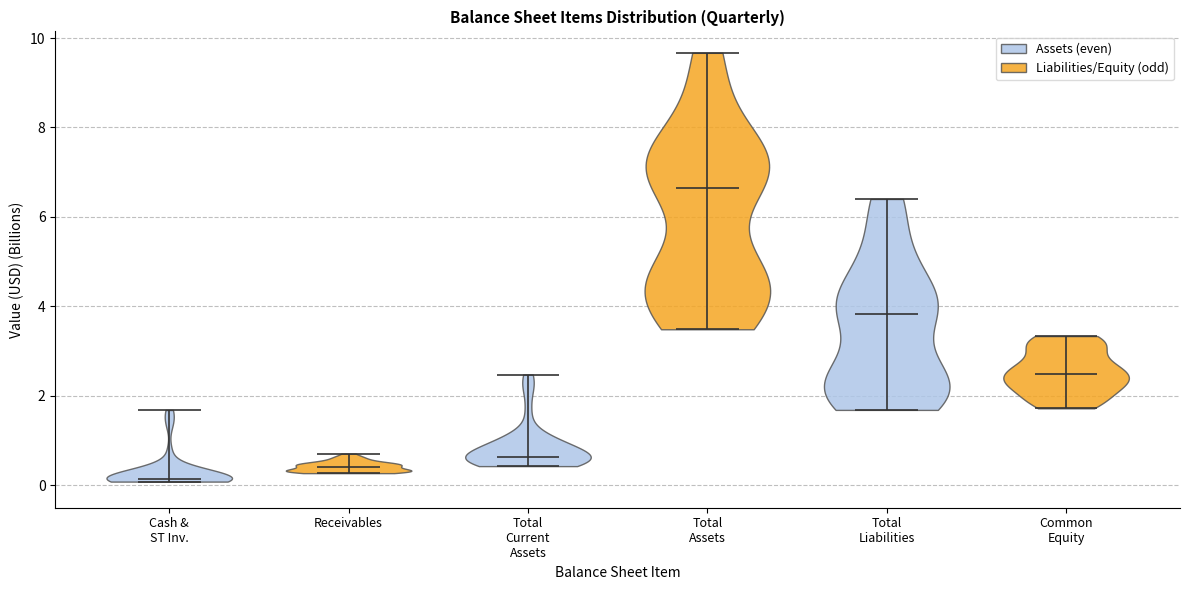

What is the lowest point the violin for Total Liabilities reaches on the y-axis? The values are not printed on the chart, so give them approximately, as read against the axis.

1.6